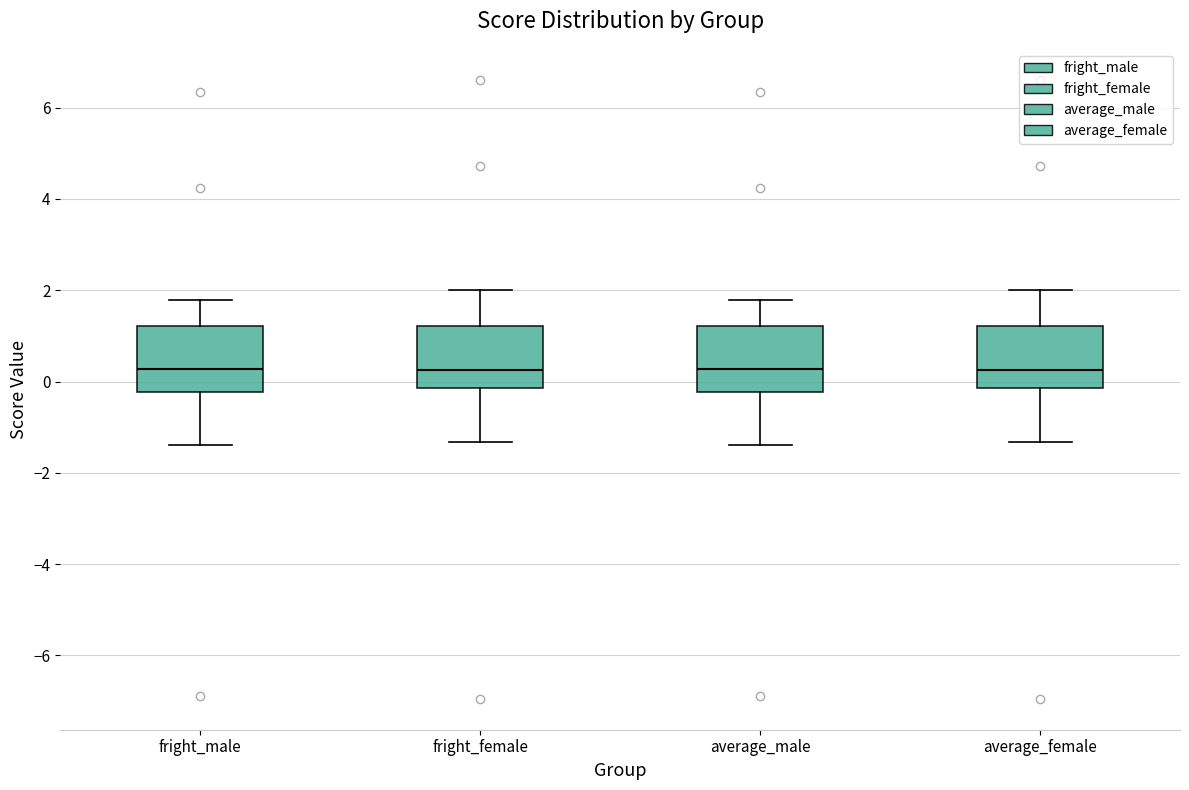

Reading left to right, read every box against the y-axis: the position of its median line, the range the box covers, and the ends of its whiskers. The values are not printed on the chart, so give them approximately, as read against the axis.

fright_male: median 0.2, box -0.2 to 1.2, whiskers -1.4 to 1.8
fright_female: median 0.2, box -0.2 to 1.2, whiskers -1.4 to 2.0
average_male: median 0.2, box -0.2 to 1.2, whiskers -1.4 to 1.8
average_female: median 0.2, box -0.2 to 1.2, whiskers -1.4 to 2.0